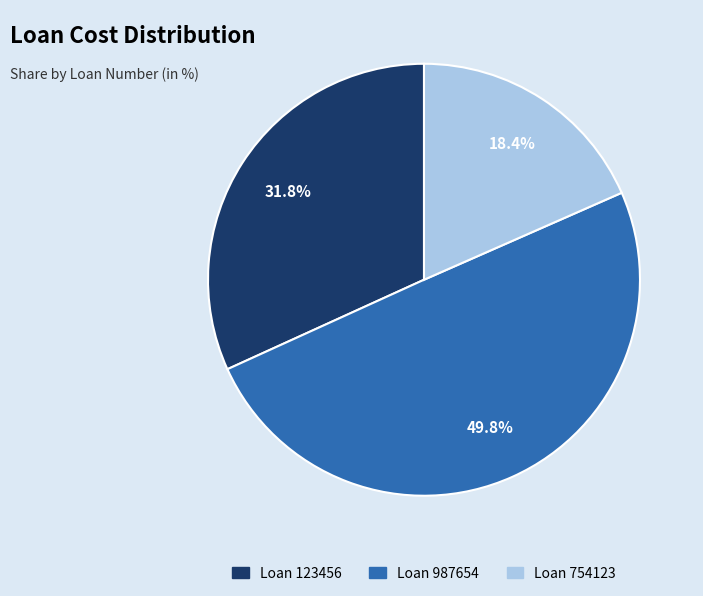

To the nearest percent, what is the average slice percentage?

33%